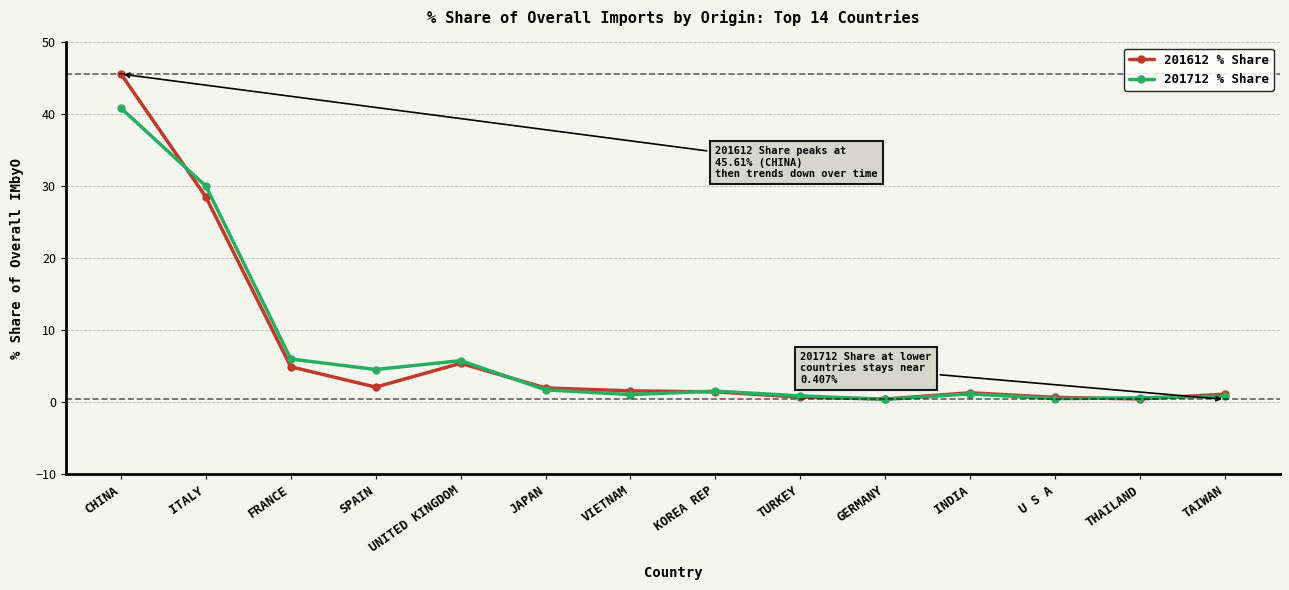

What is the difference between the highest and lowest values at JAPAN?

0.3